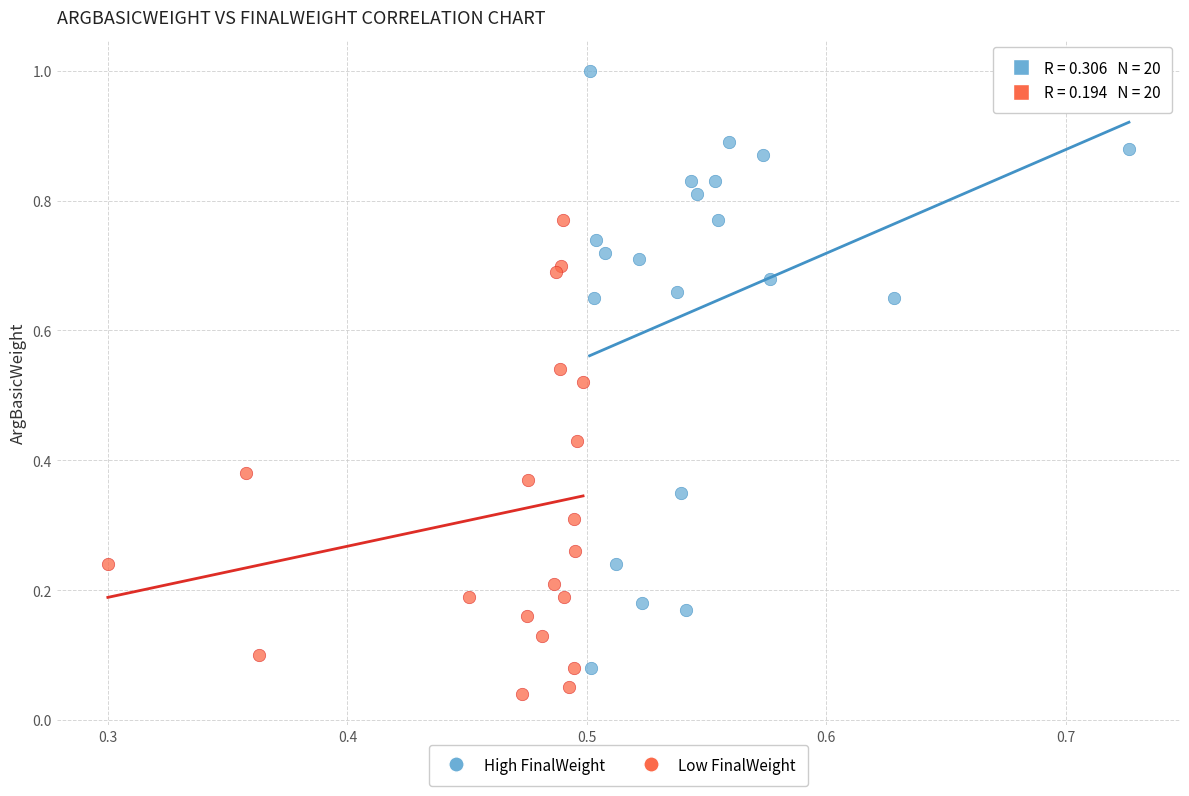

Which series has the largest Y range (max minus min)?

High FinalWeight